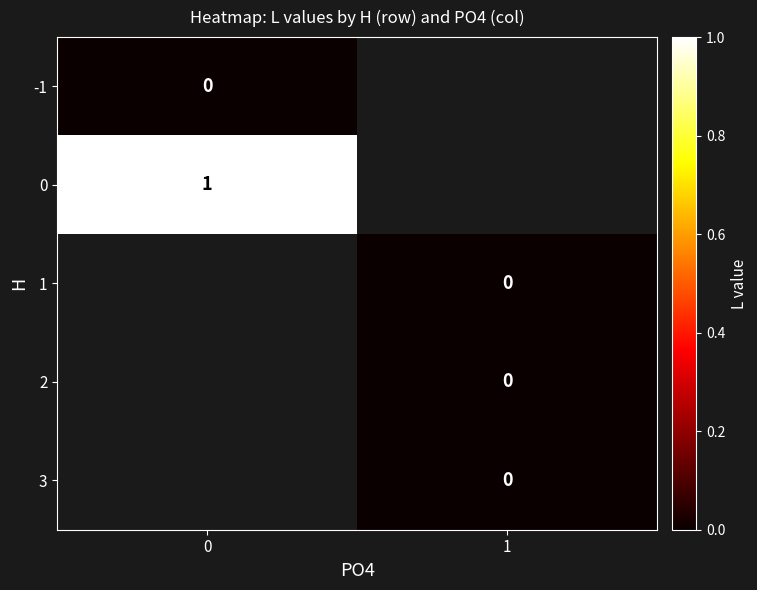

How many categories are shown in the chart?

2